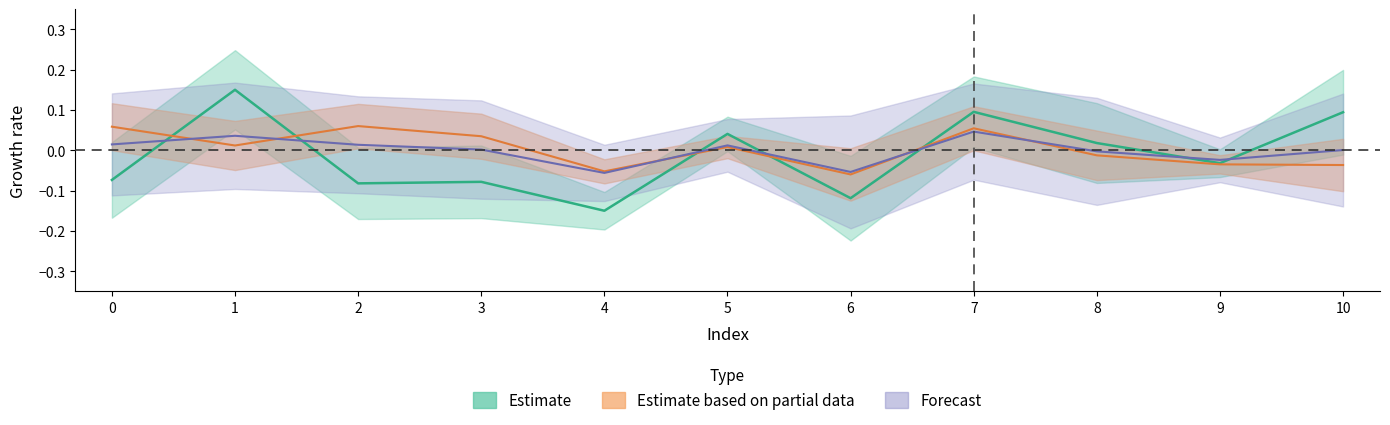

At which label does col_2 first exceed 0?

1